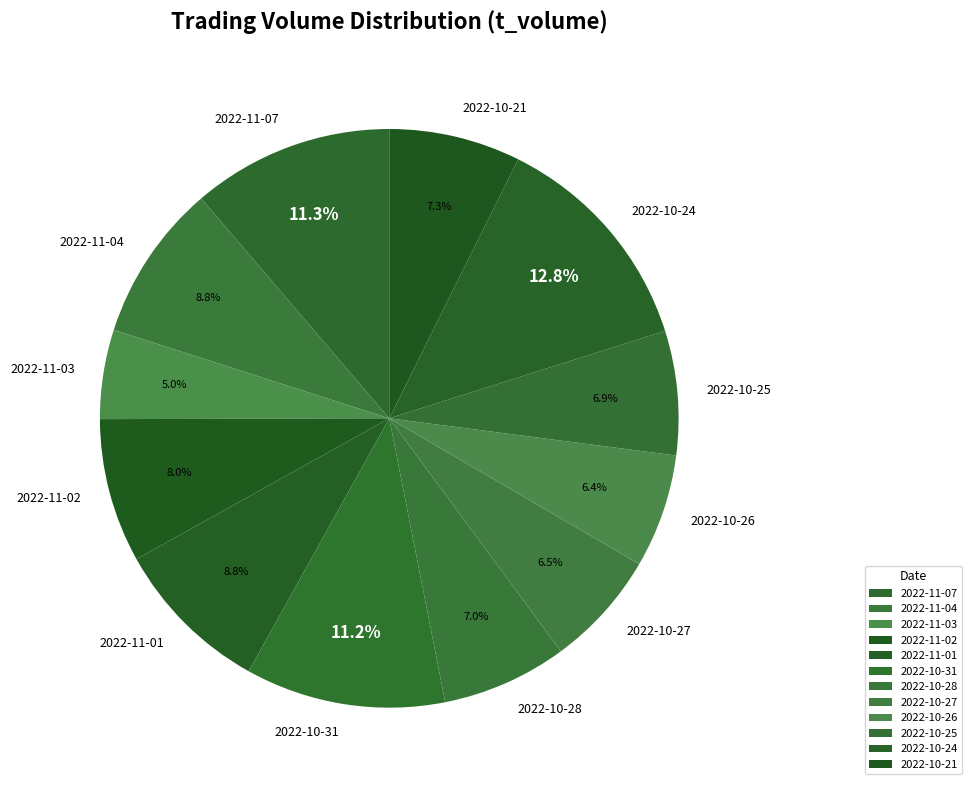

What is the smallest slice in the pie chart?

2022-11-03